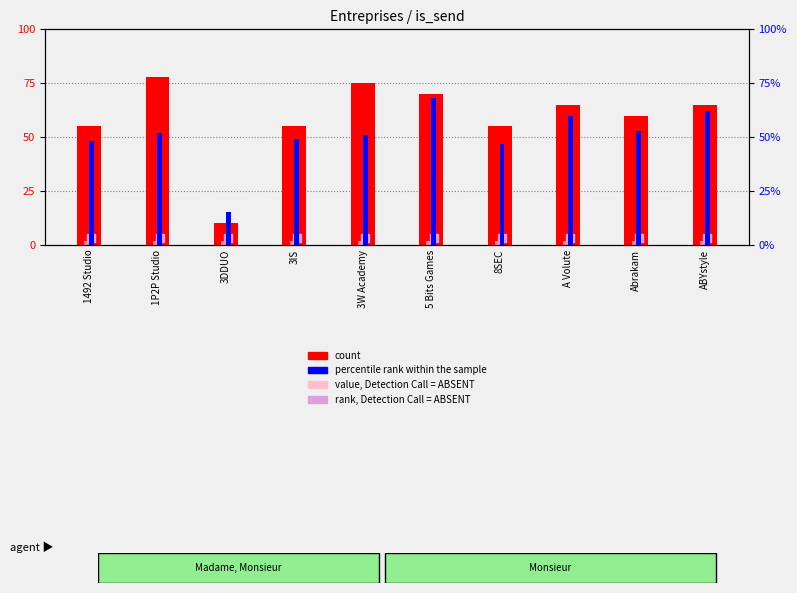

Is the value of count at ABYstyle greater than the value of value, Detection Call = ABSENT at 3W Academy?

Yes